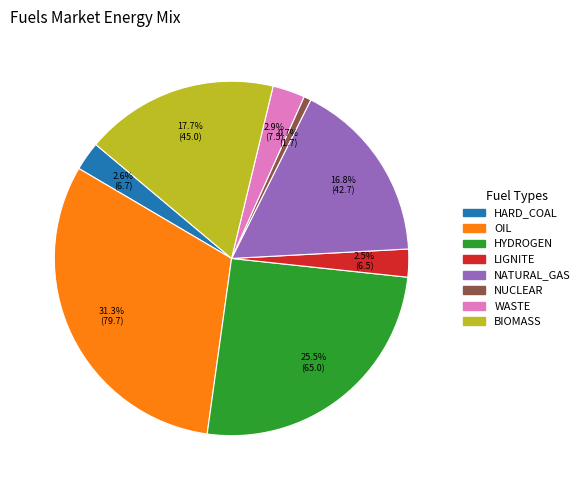

Which has a higher value, BIOMASS or LIGNITE?

BIOMASS